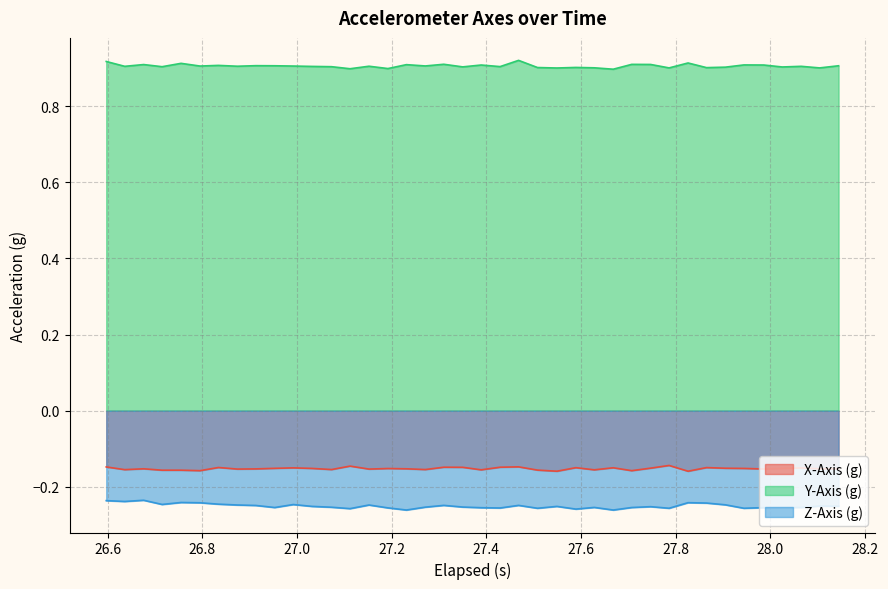

In Y-Axis (g), how many points are higher than both neighbors (excluding endpoints)?

14